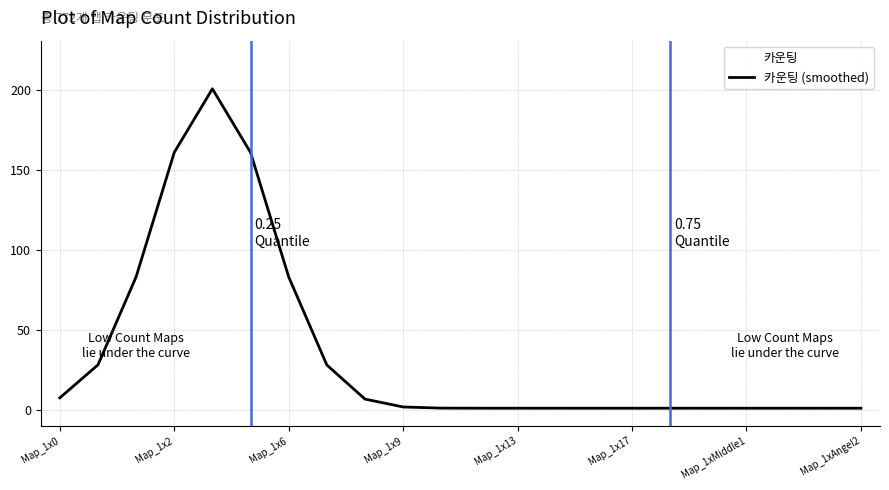

How many lines are shown in the chart?

1